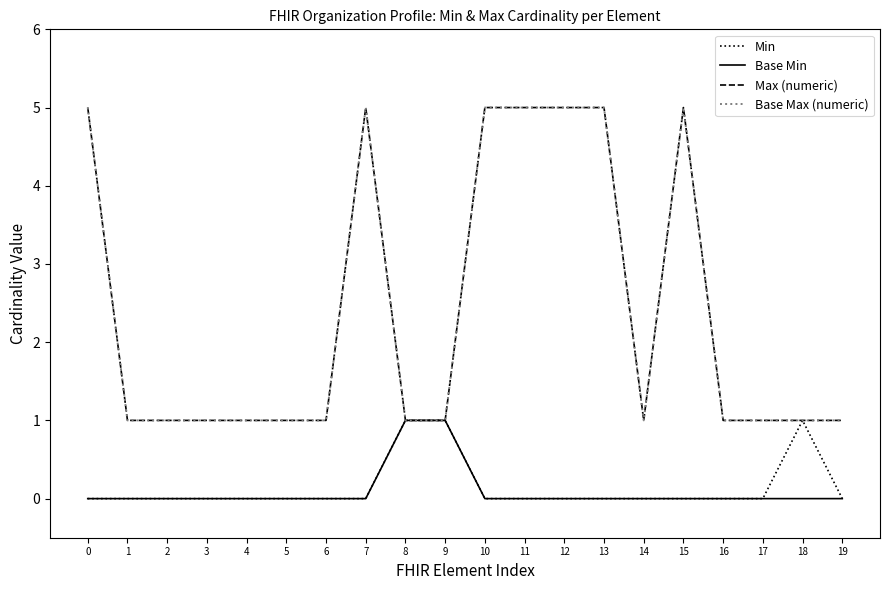

True or false: Base Max (numeric) and Max (numeric) cross at least once.

False